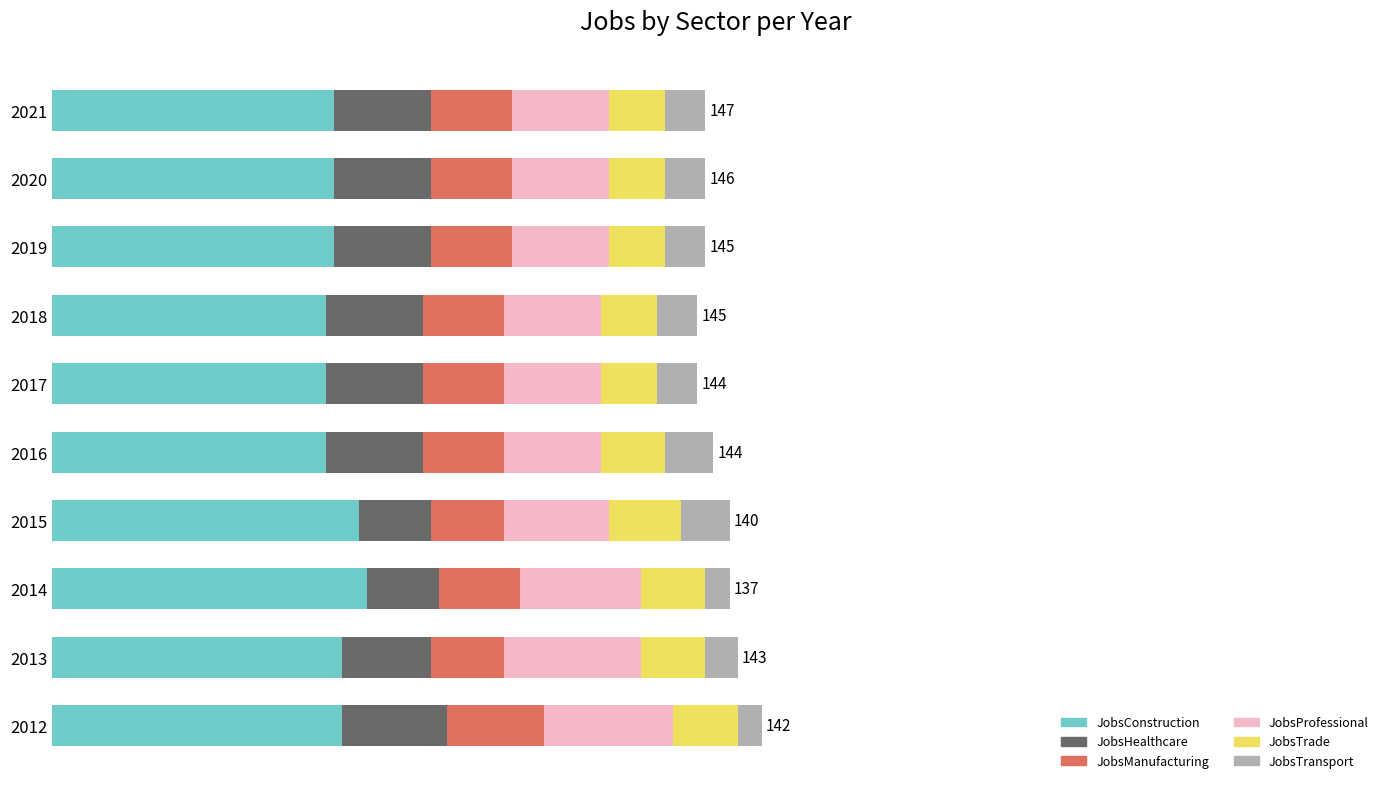

What are all the series names shown in the legend?

JobsConstruction, JobsHealthcare, JobsManufacturing, JobsProfessional, JobsTrade, JobsTransport